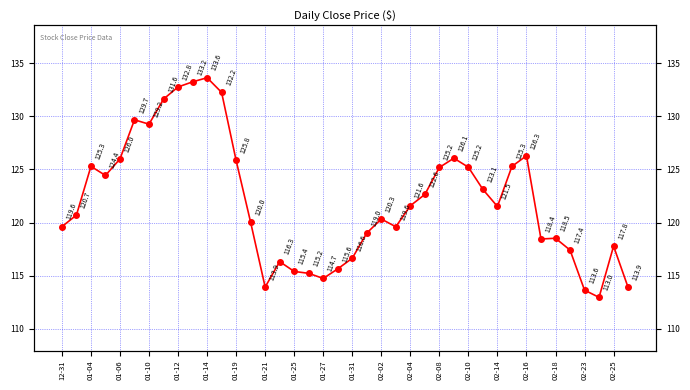

Reading left to right, transcribe all the data shown in this chart.

119.6	120.7	125.3	124.4	126.0	129.7	129.2	131.6	132.8	133.2	133.6	132.2	125.8	120.0	113.9	116.3	115.4	115.2	114.7	115.6	116.6	119.0	120.3	119.6	121.6	122.6	125.2	126.1	125.2	123.1	121.5	125.3	126.3	118.4	118.5	117.4	113.6	113.0	117.8	113.9